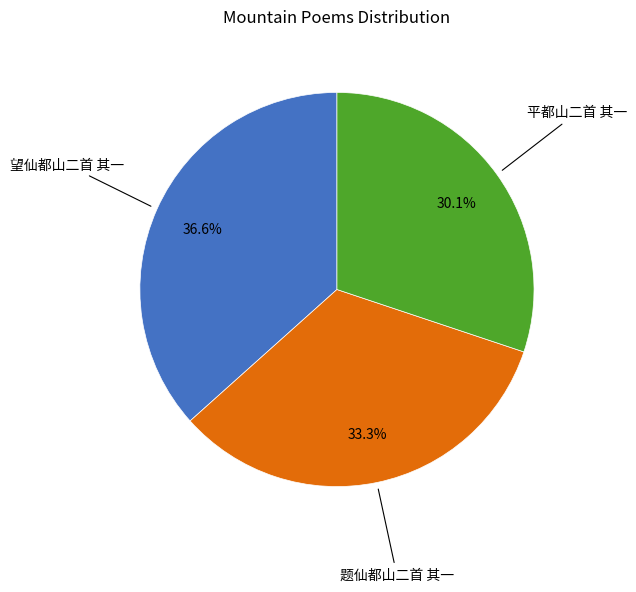

Does any single category account for the majority?

No